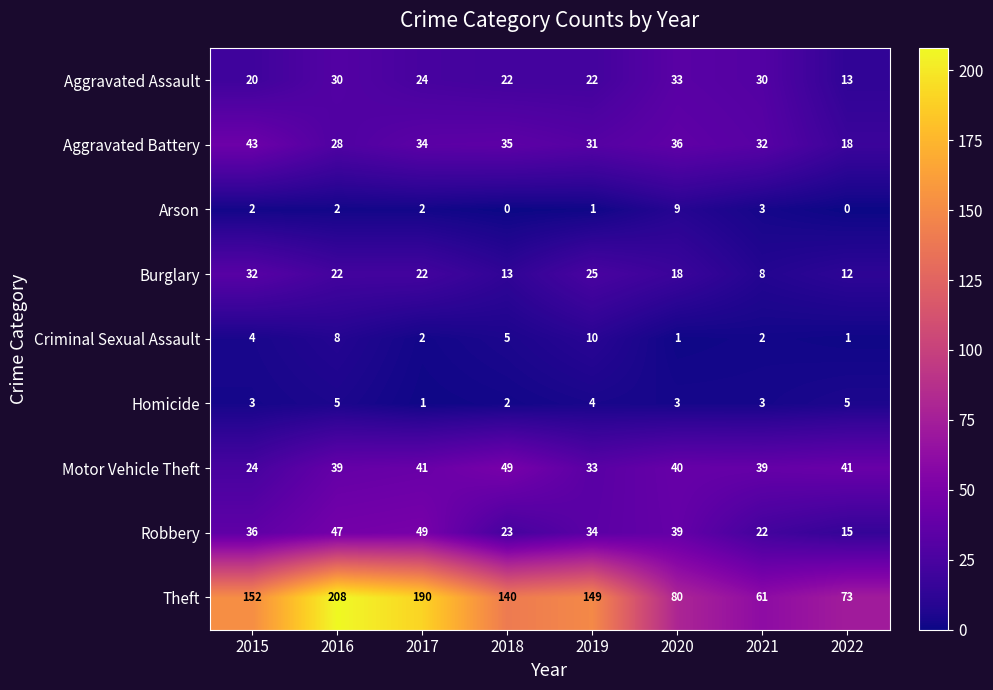

At which category is the sum across all series the highest?

2016